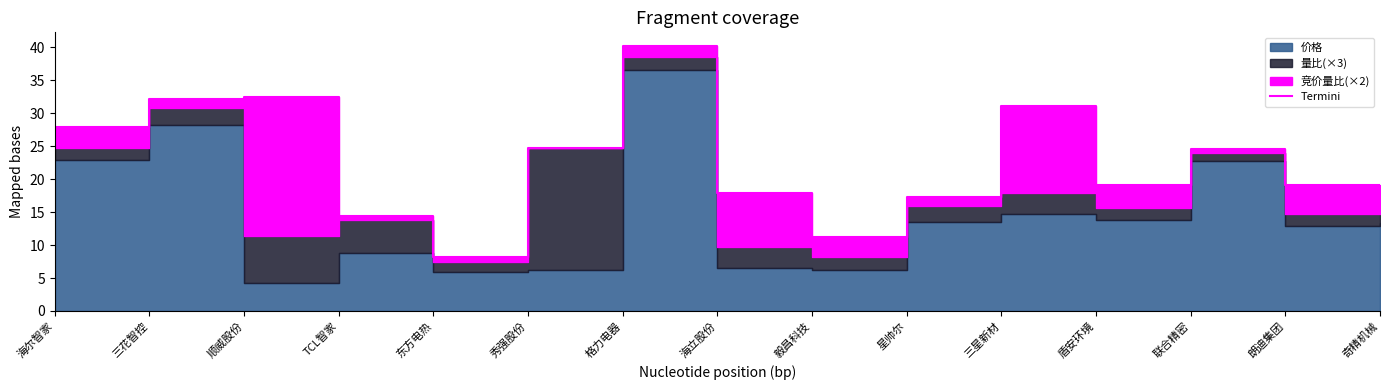

What is the average value?

22.4